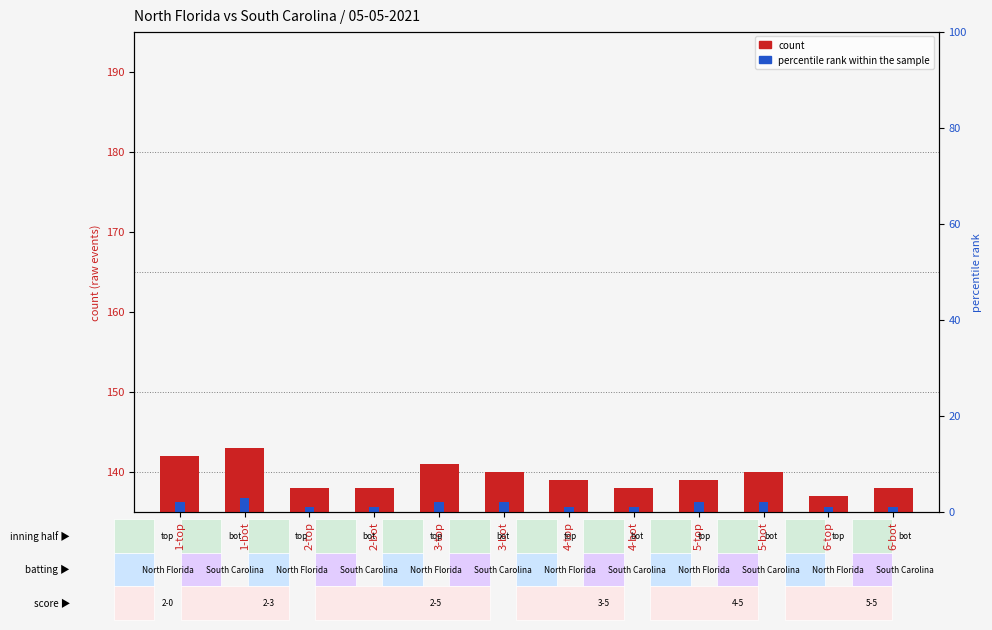

What is the value of the percentile rank within the sample bar at the 2nd from the left?

1.8